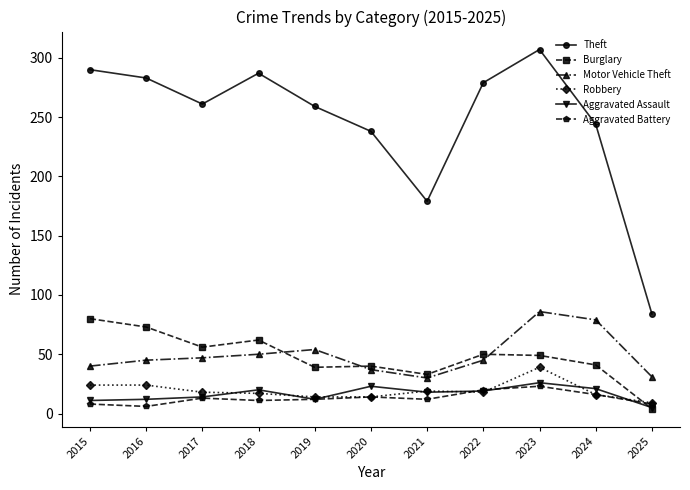

True or false: Aggravated Battery has a value of 12 at 2021.

True